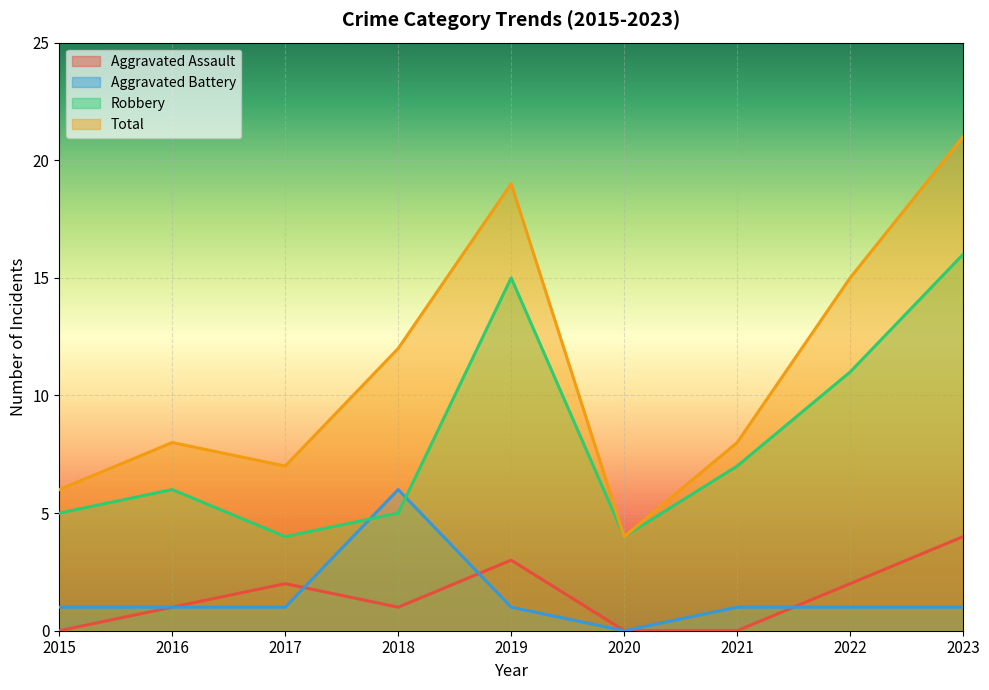

What are all the series names shown in the legend?

Aggravated Assault, Aggravated Battery, Robbery, Total